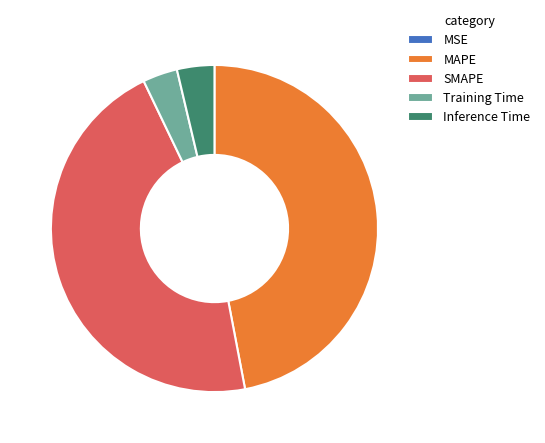

The SMAPE slice represents 40% of the pie. True or false?

False